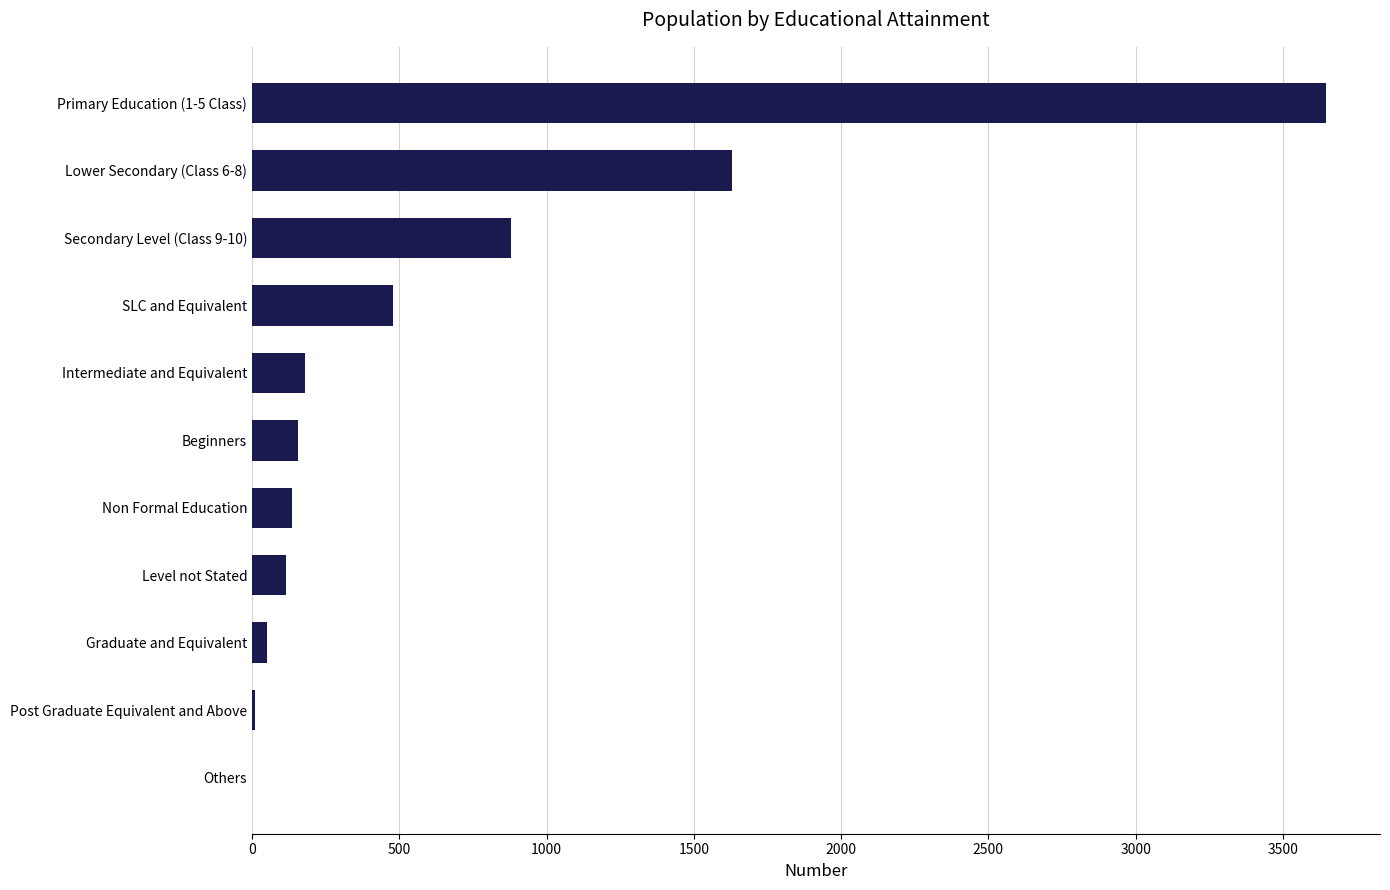

What is the maximum value shown in the chart?

3647